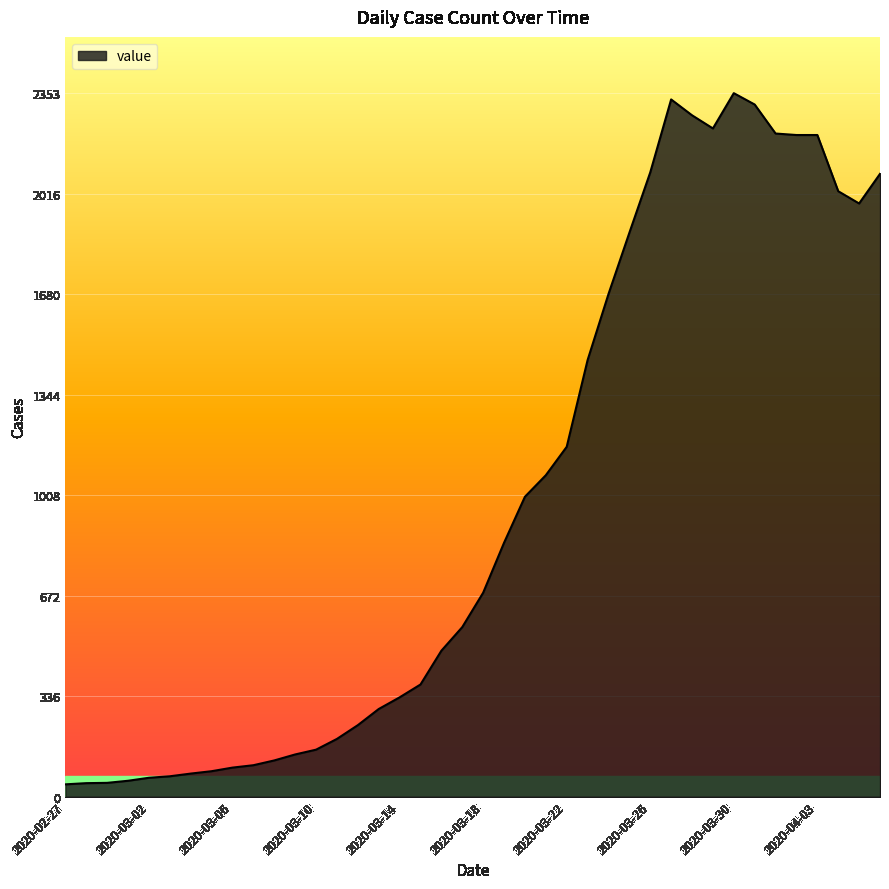

What is the greatest value displayed?

2353